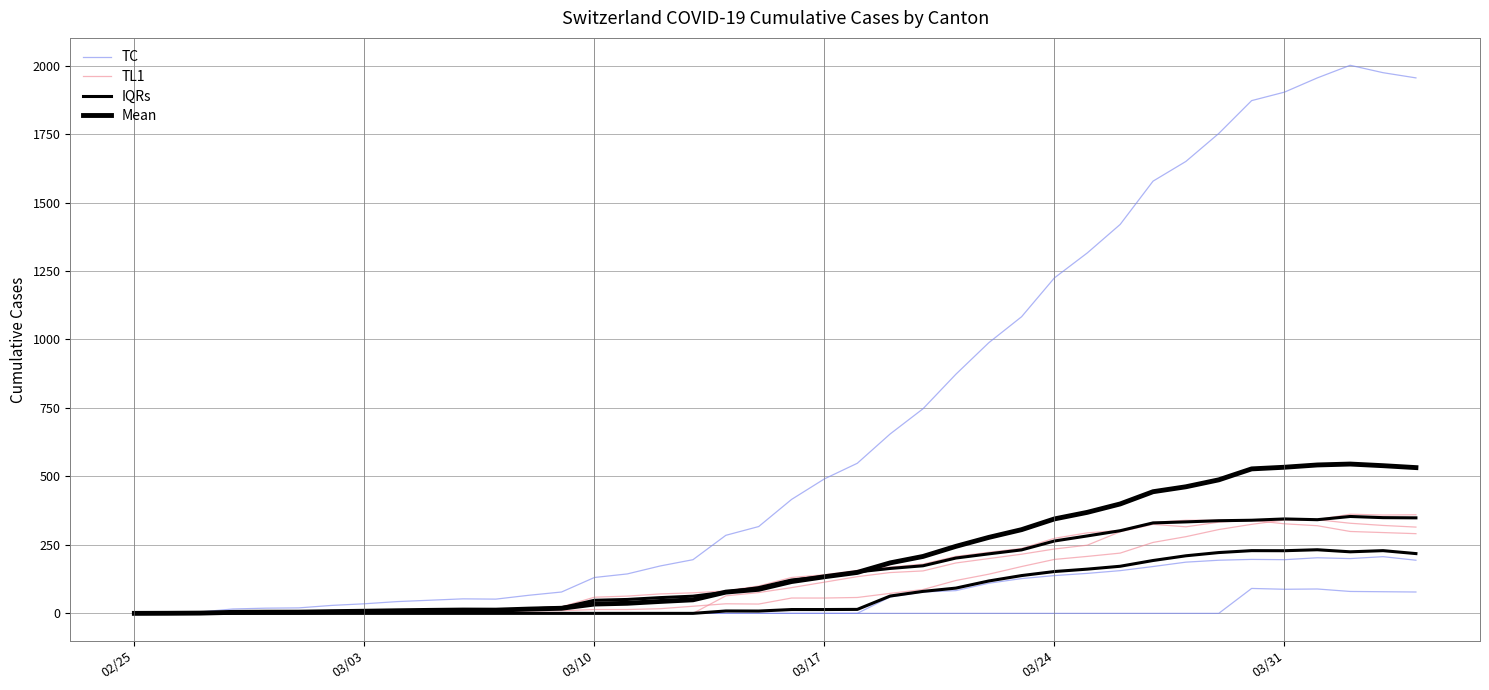

Reading right to left, what are all the values shown in this chart?

TC: 1955.0	1974.0	2001.0	1955.0	1903.0	1872.0	1752.0	1650.0	1578.0	1420.0	1316.0	1225.0	1083.0	988.0	873.0	747.0	655.0	548.0	491.0	416.0	317.0	285.0	196.0	173.0	144.0	131.0	78.0	66.0	52.0	53.0	48.0	43.0	35.0	29.0	20.0	19.0	16.0	5.0	1.0	0.0
TL1: 360.0	359.0	362.0	342.0	341.0	325.0	306.0	280.0	259.0	220.0	208.0	197.0	171.0	143.0	120.0	87.0	73.0	58.0	56.0	56.0	34.0	35.0	26.0	17.0	14.0	14.0	10.0	9.0	7.0	7.0	5.0	4.0	4.0	3.0	3.0	3.0	2.0	1.0	1.0	0.0
IQRs: 218.2	229.0	224.8	232.2	228.8	229.0	222.0	210.2	193.0	172.0	161.5	152.8	138.0	118.2	92.2	80.2	63.2	14.5	14.0	14.0	8.5	8.8	0.0	0.0	0.0	0.0	0.0	0.0	0.0	0.0	0.0	0.0	0.0	0.0	0.0	0.0	0.0	0.0	0.0	0.0
Mean: 532.2	539.2	545.2	541.8	533.5	527.5	487.5	462.2	444.2	399.5	368.8	344.8	305.7	277.3	244.7	207.8	184.3	149.5	133.7	116.2	87.8	77.7	49.5	43.5	36.8	34.0	18.7	15.7	11.8	12.2	11.0	9.5	7.8	6.3	4.5	4.3	3.7	1.0	0.3	0.0